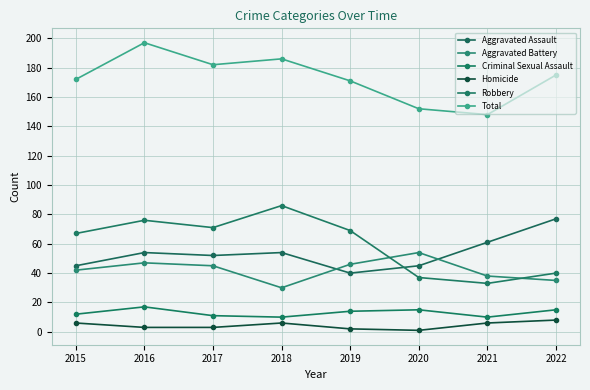

True or false: Homicide has a value of 13 at 2022.

False